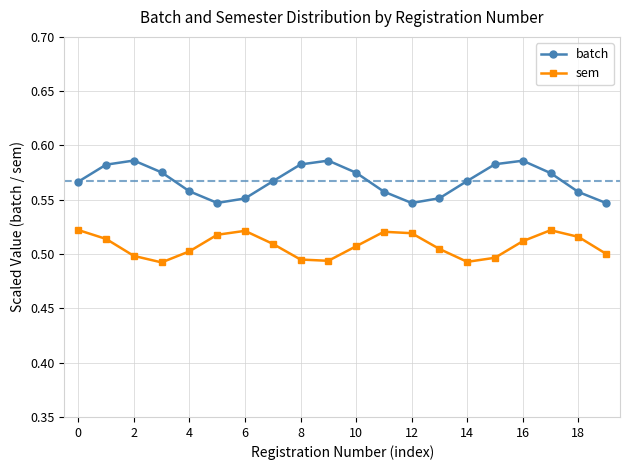

At how many categories does at least one series exceed 0?

20